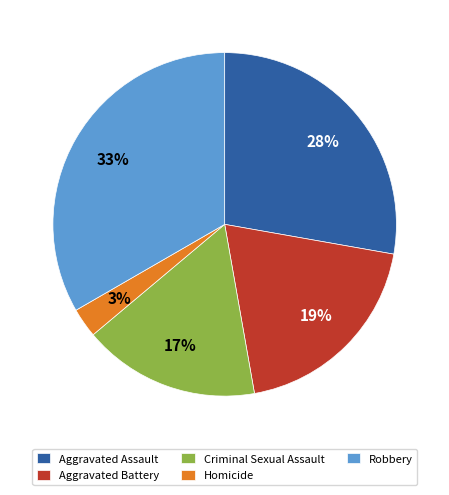

What is the smallest slice in the pie chart?

Homicide